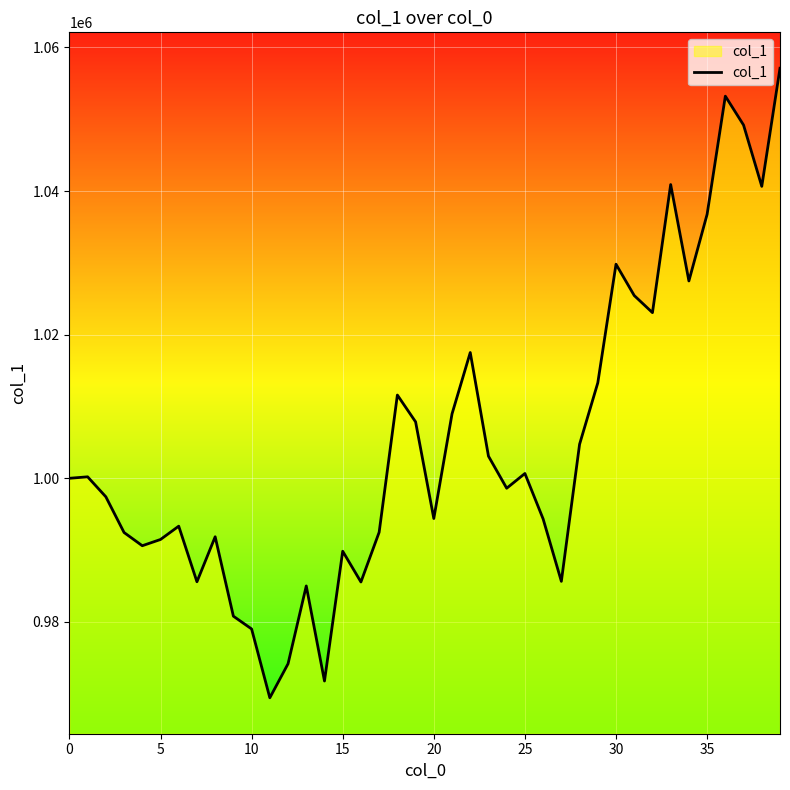

What is the difference between the maximum and minimum values?

87664.0